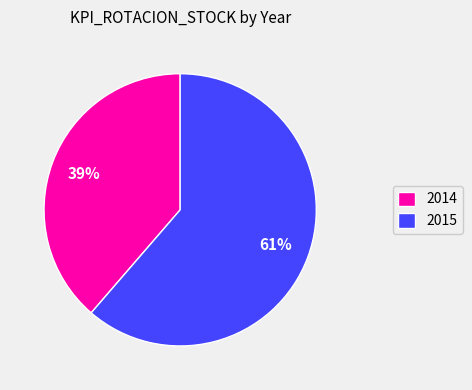

Which slice is the smallest?

2014